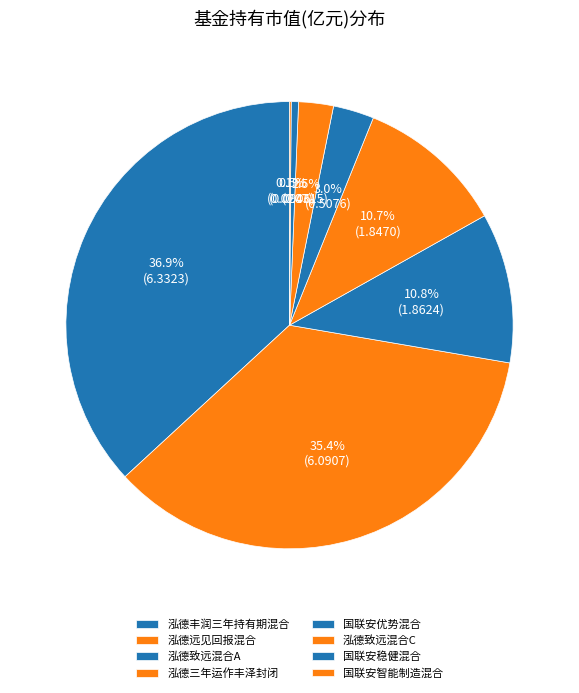

How many slices are in this pie chart?

8